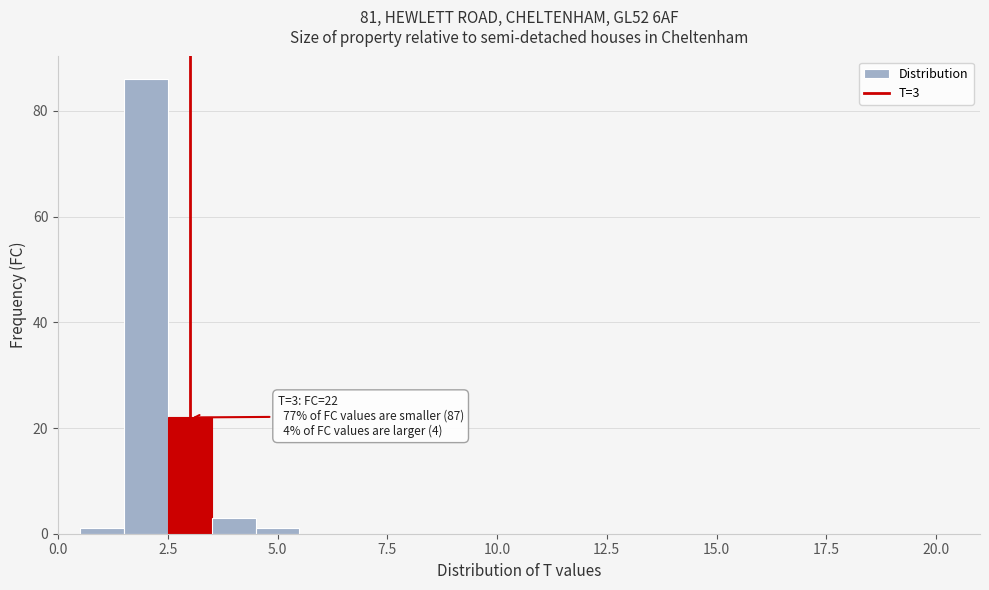

Read against the x-axis, roughly where is the centre of the tallest bar?

2.0